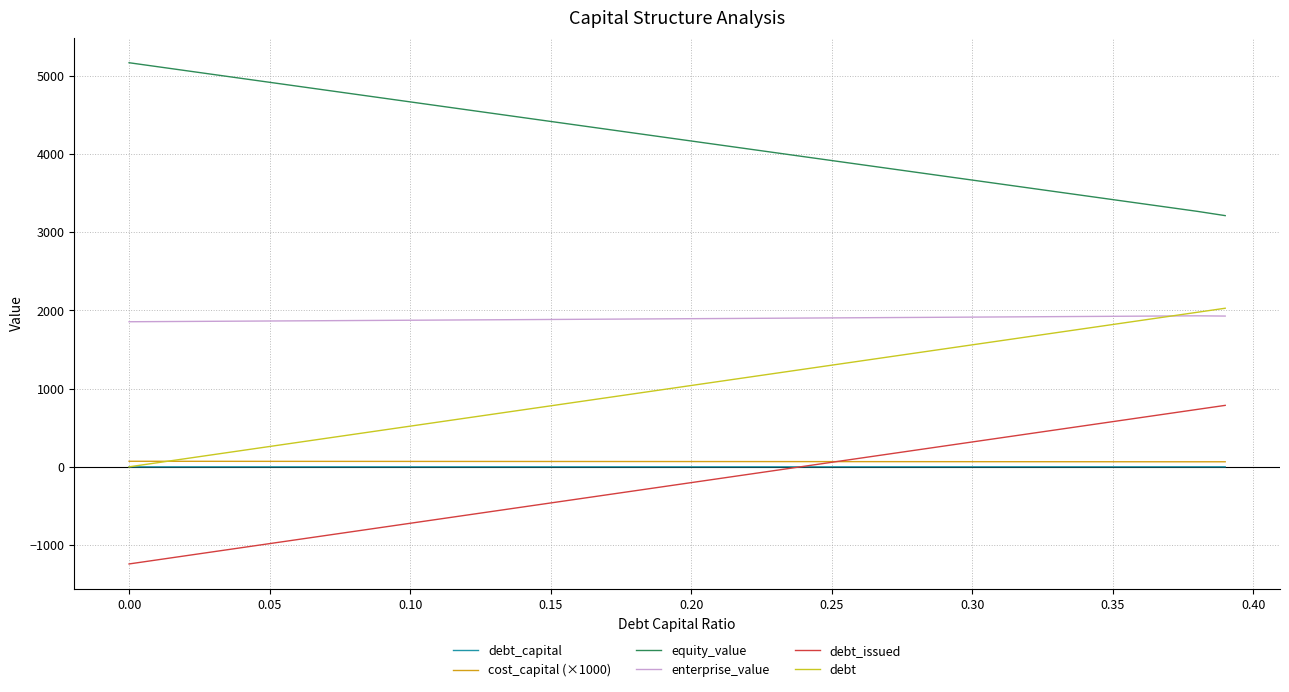

True or false: debt and equity_value intersect in this chart.

False